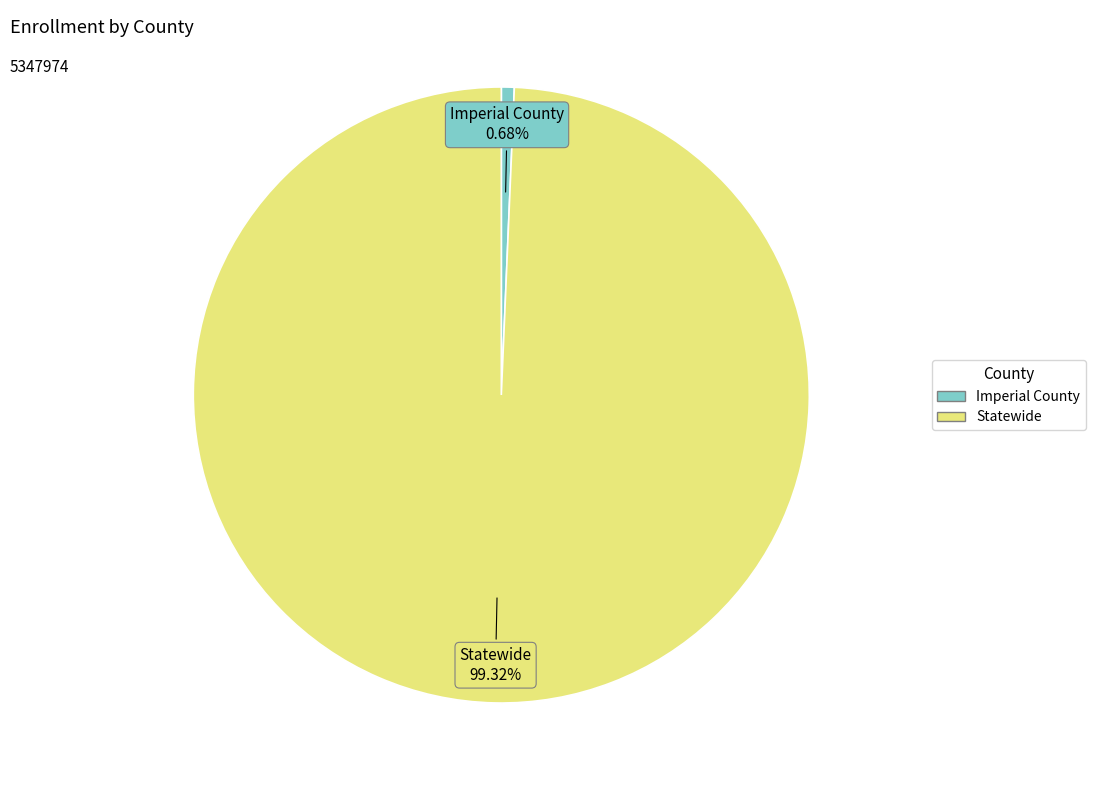

Which category has the biggest portion of the pie?

Statewide